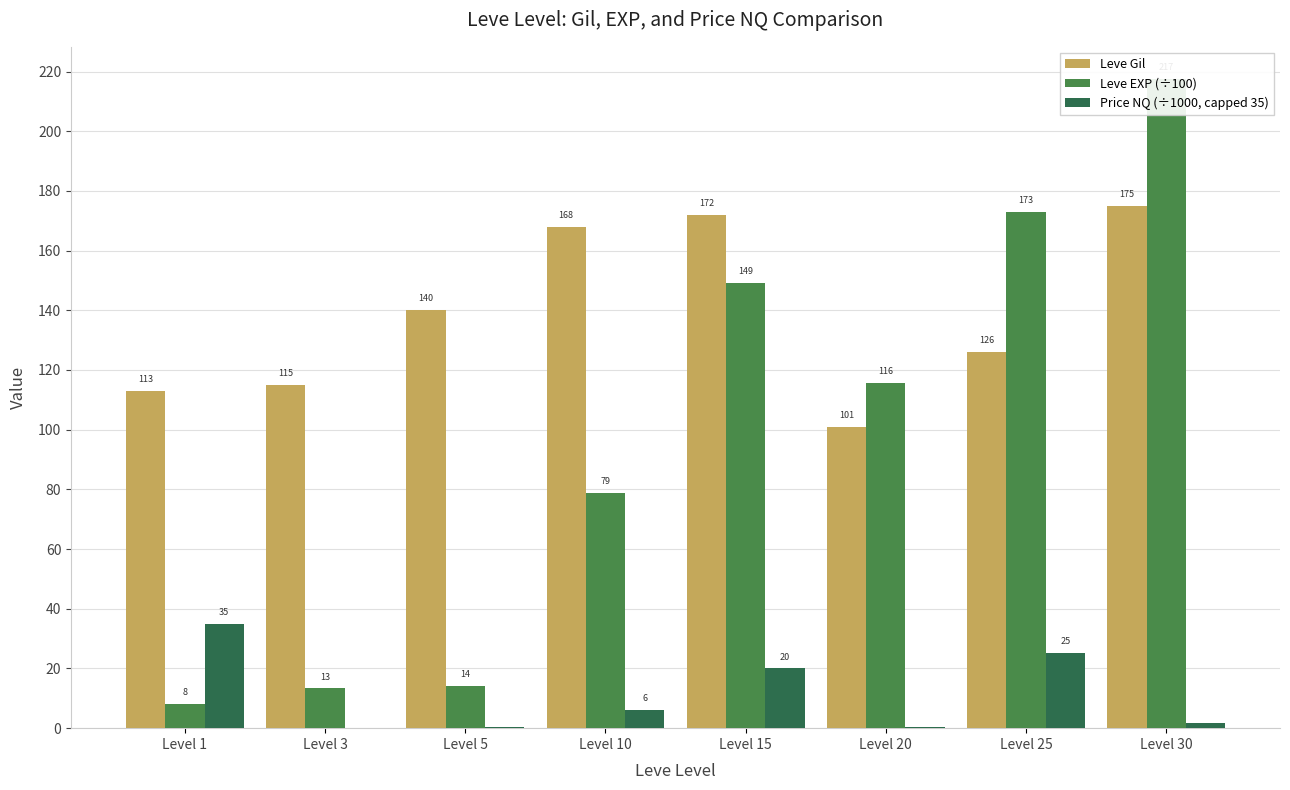

Count the number of data series in this chart.

3